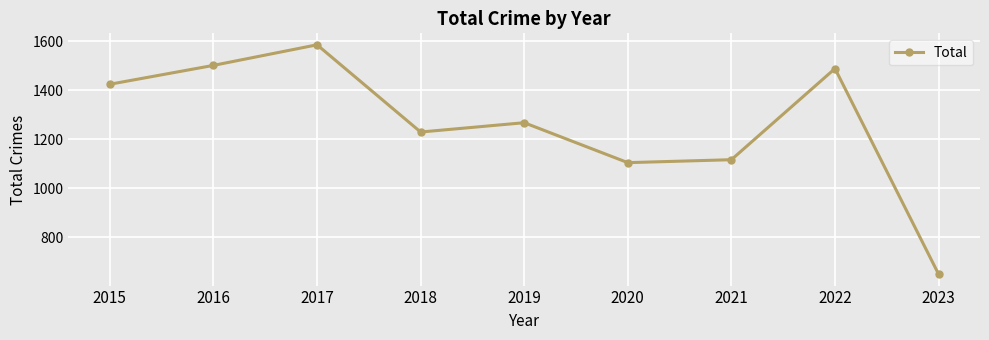

The value at 2022 is 329. True or false?

False